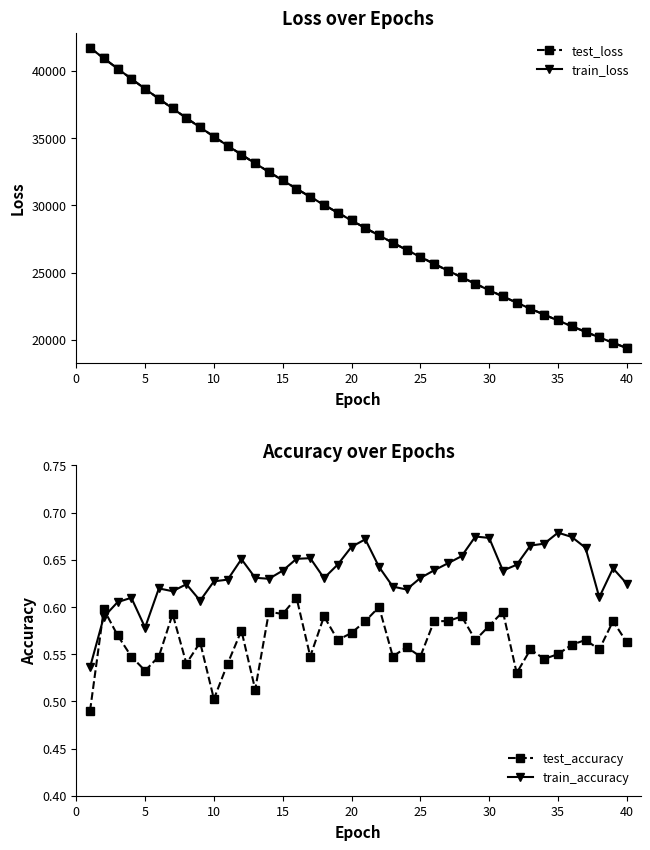

What is the minimum value for train_loss?

19388.6